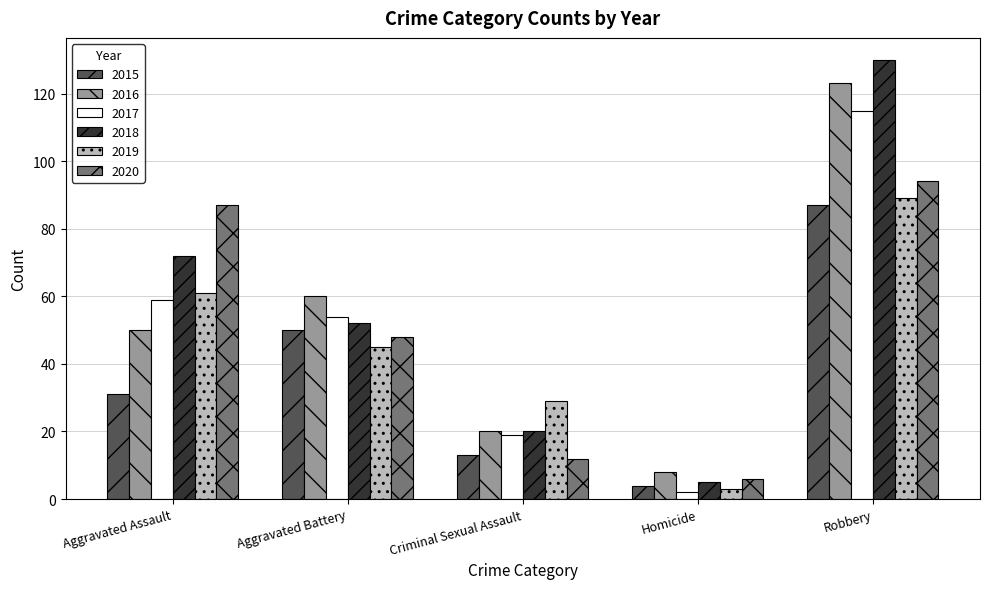

Is it true that 2016 equals 8 at Homicide?

True